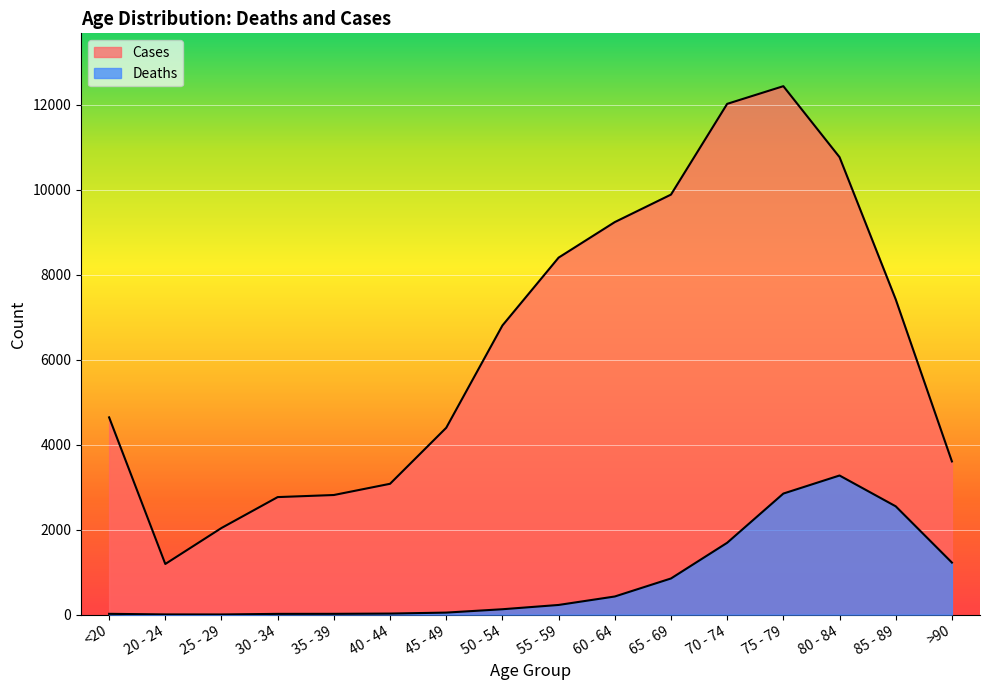

Reading left to right, extract all data points from this chart.

Deaths: 18	4	3	17	18	24	47	126	227	426	850	1690	2848	3273	2548	1224
Cases: 4641	1191	2038	2765	2814	3078	4396	6803	8400	9236	9883	12018	12434	10764	7417	3604